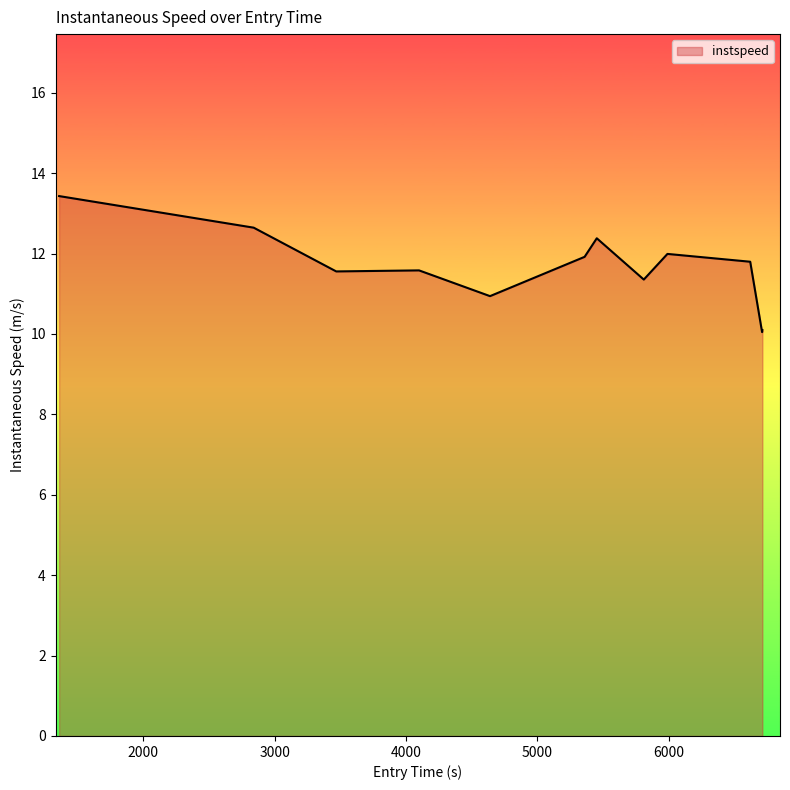

What is the smallest value displayed?

10.0